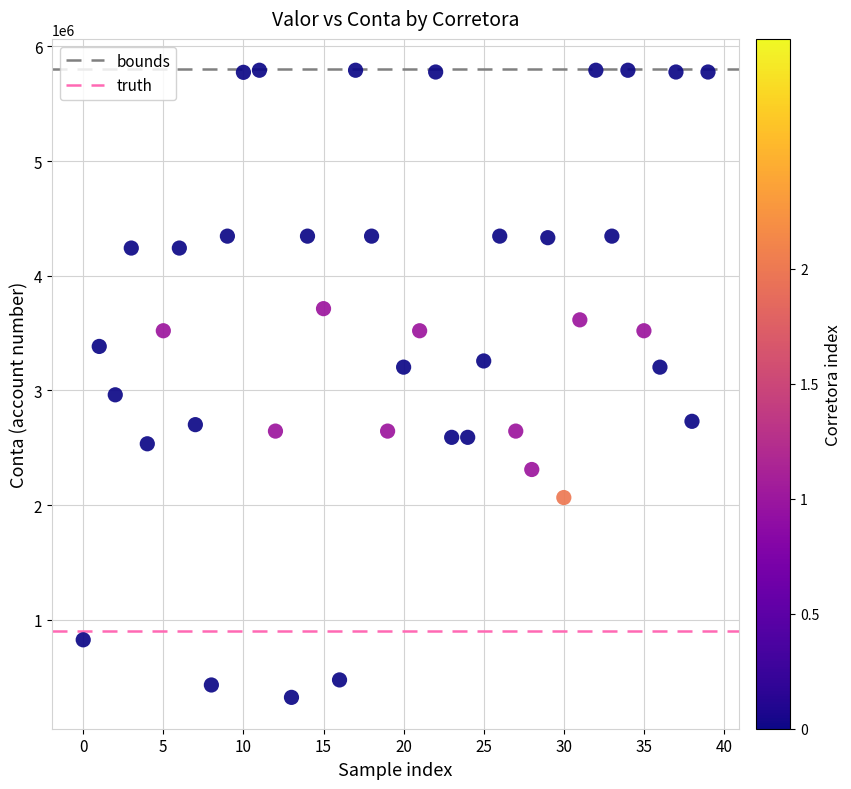

What is the range of Y values (max minus min)?

5468398